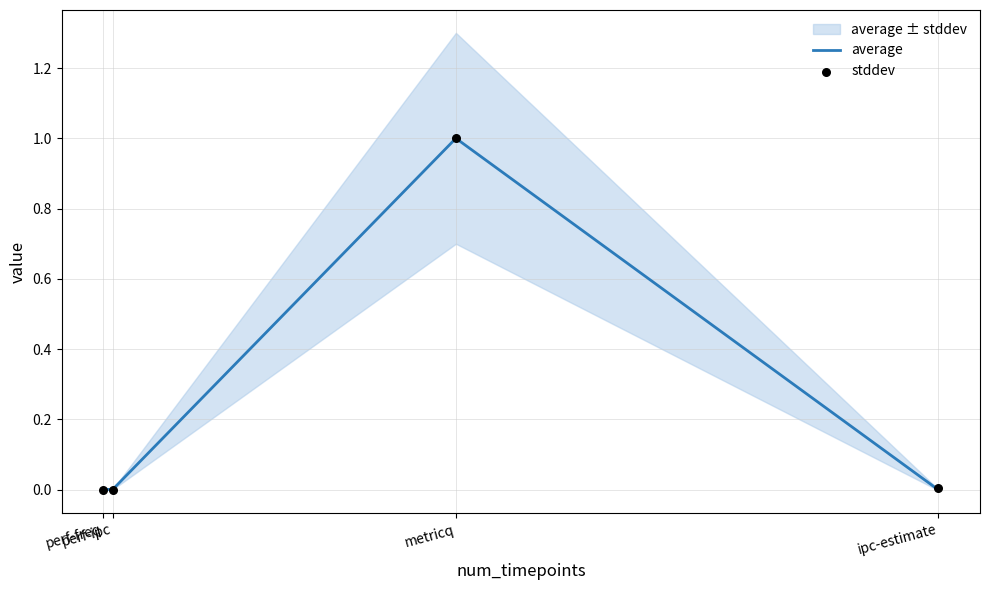

Which series has the largest total across all categories?

stddev